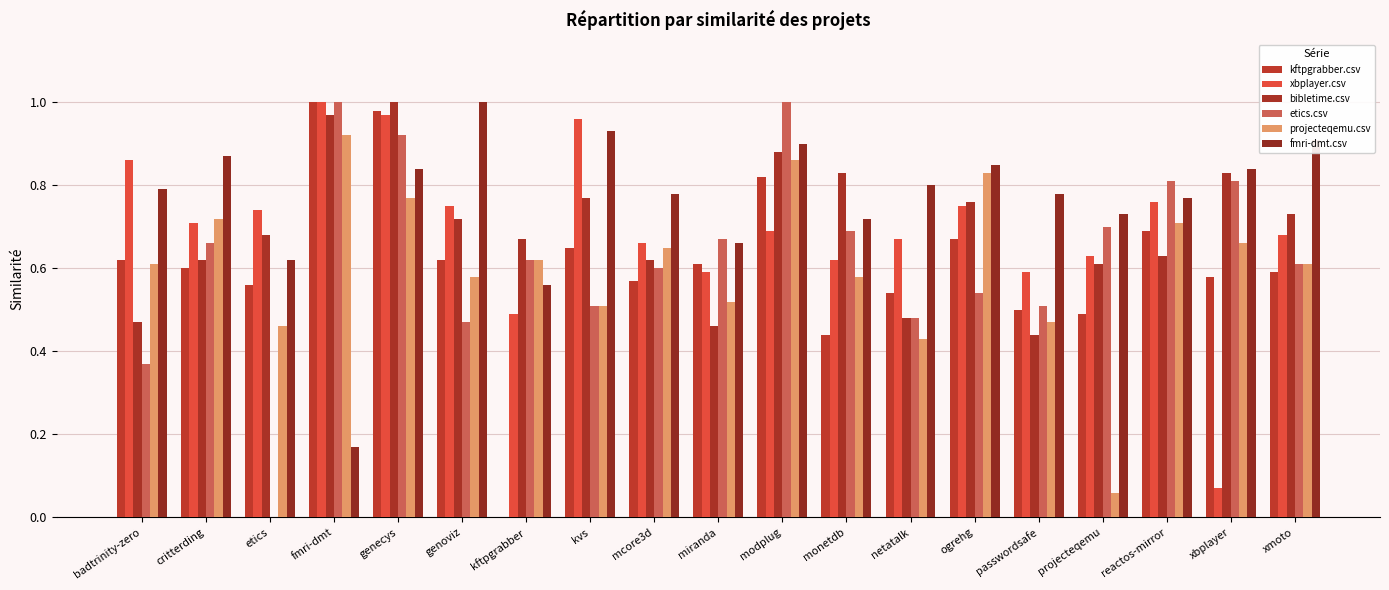

Is it true that etics.csv equals 0.9 at genecys?

True